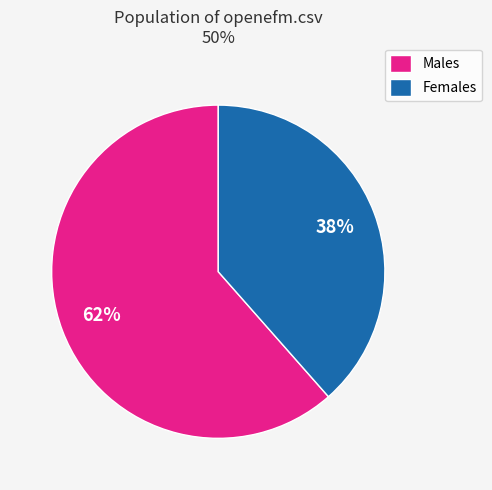

To the nearest percent, what is the combined percentage of Males and Females?

100%